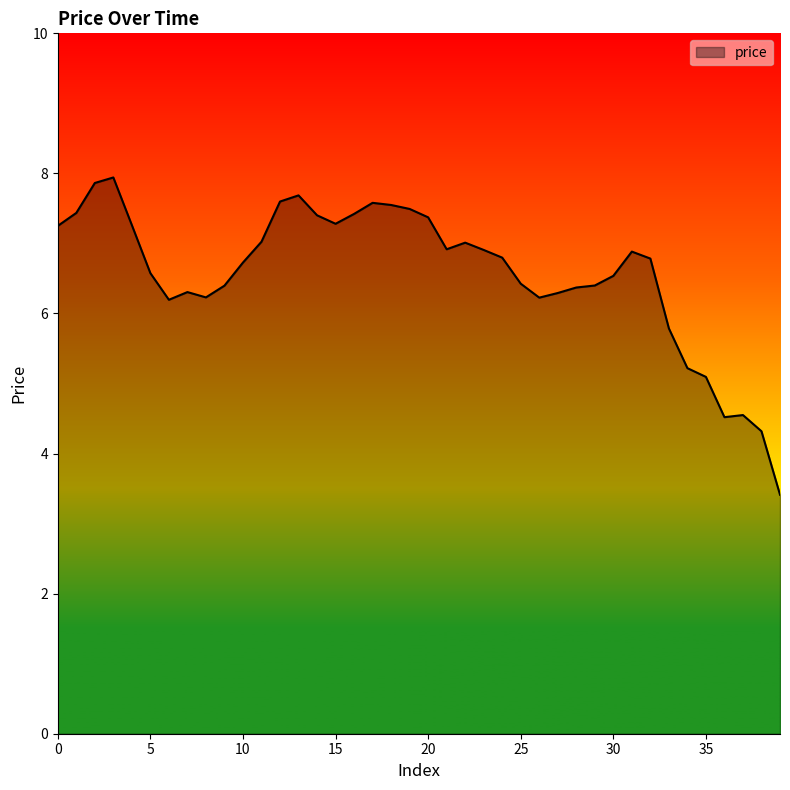

What is the minimum value shown in the chart?

3.4